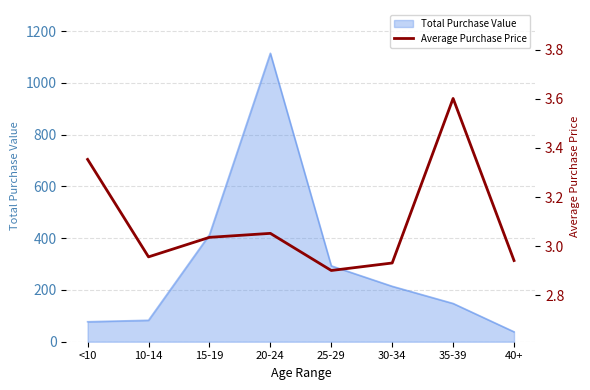

What is the value of the 6th point from the left?

2.9